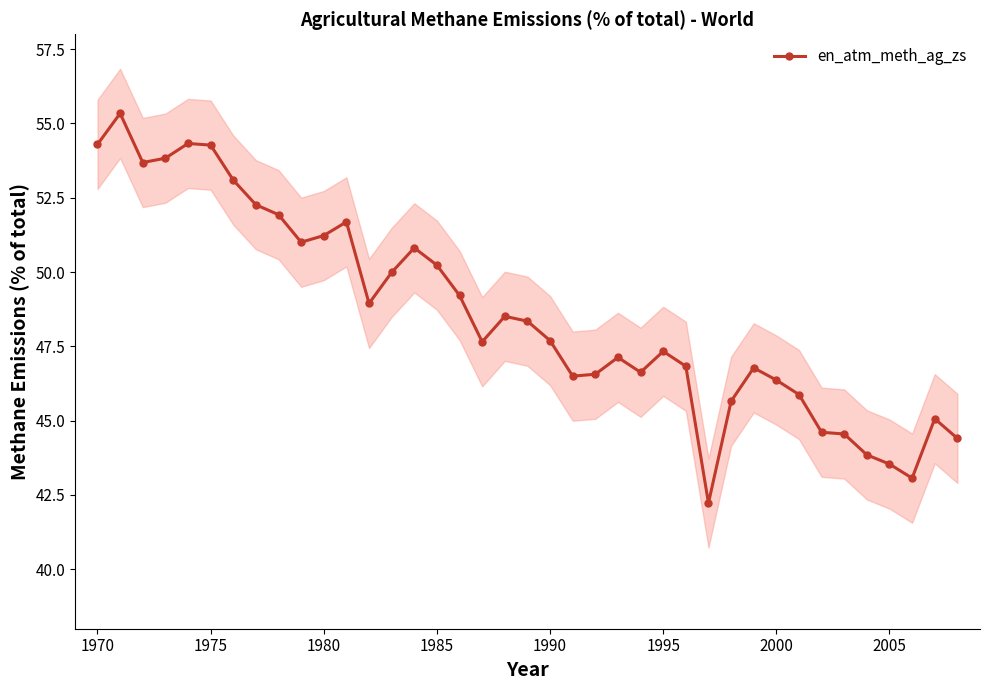

What is the maximum value shown in the chart?

55.3